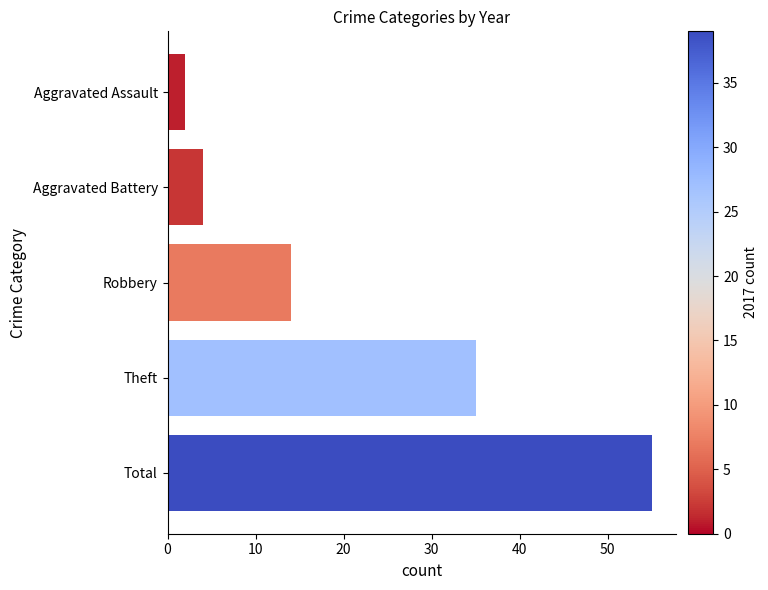

What is the smallest value displayed?

2